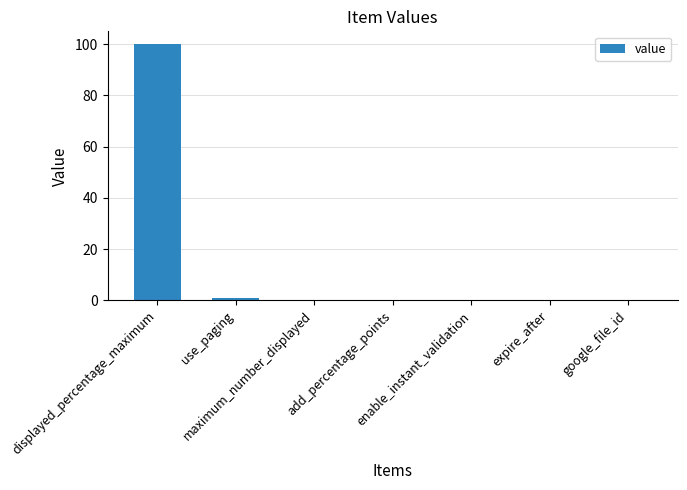

What is the greatest value displayed?

100